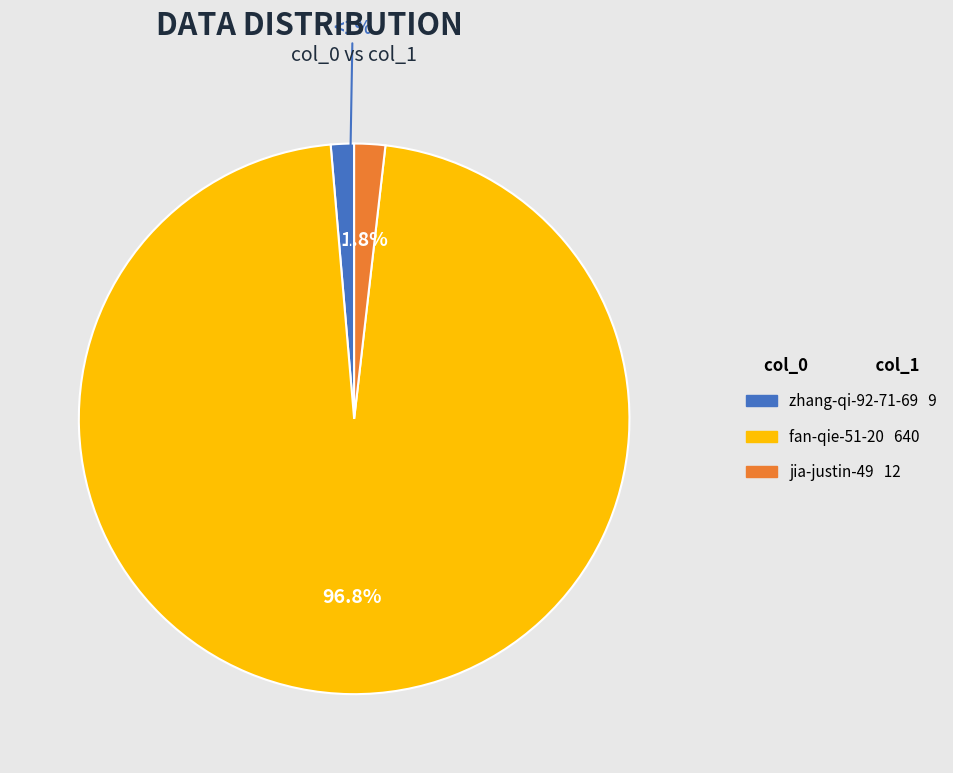

Between jia-justin-49 and fan-qie-51-20, which is larger?

fan-qie-51-20